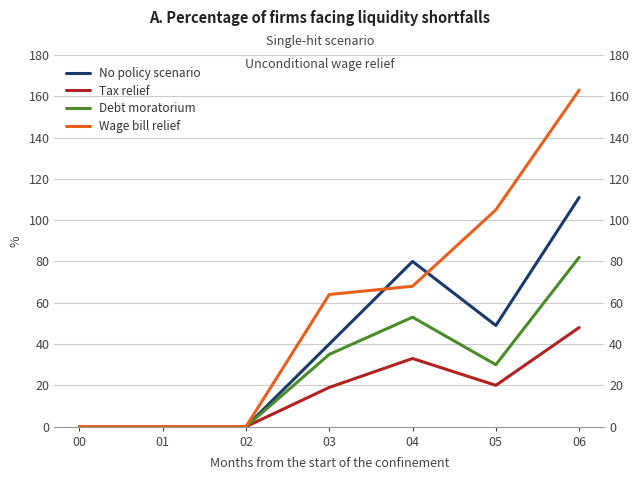

How many interior local valleys does the No policy scenario series have?

1